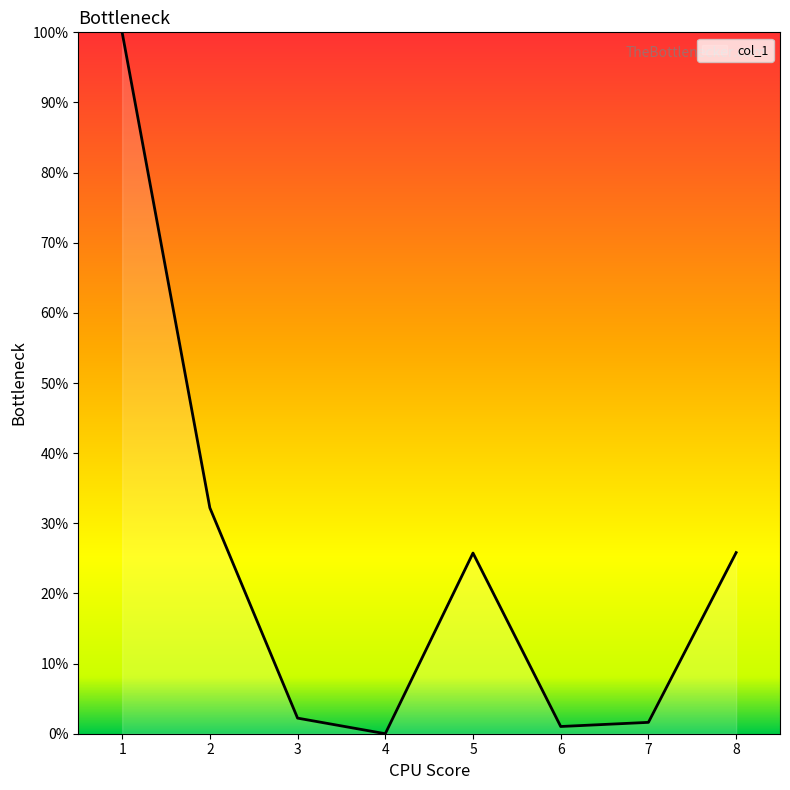

Where is the data nearest to the value 50?

2